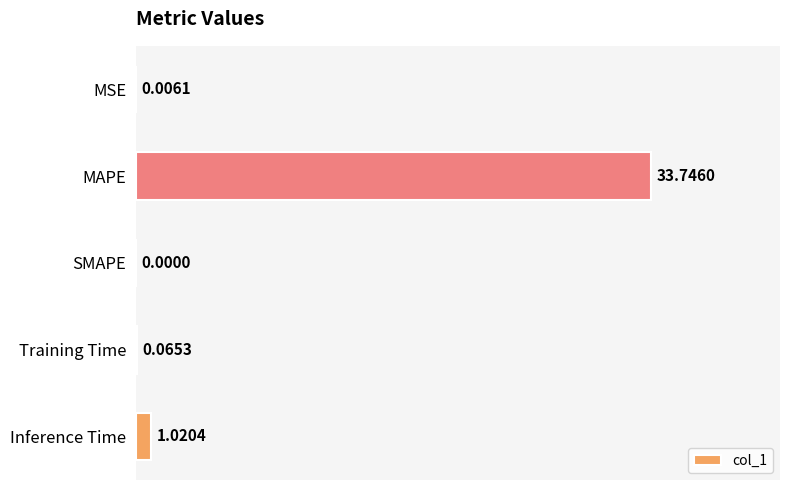

What is the sum of all values?

34.8